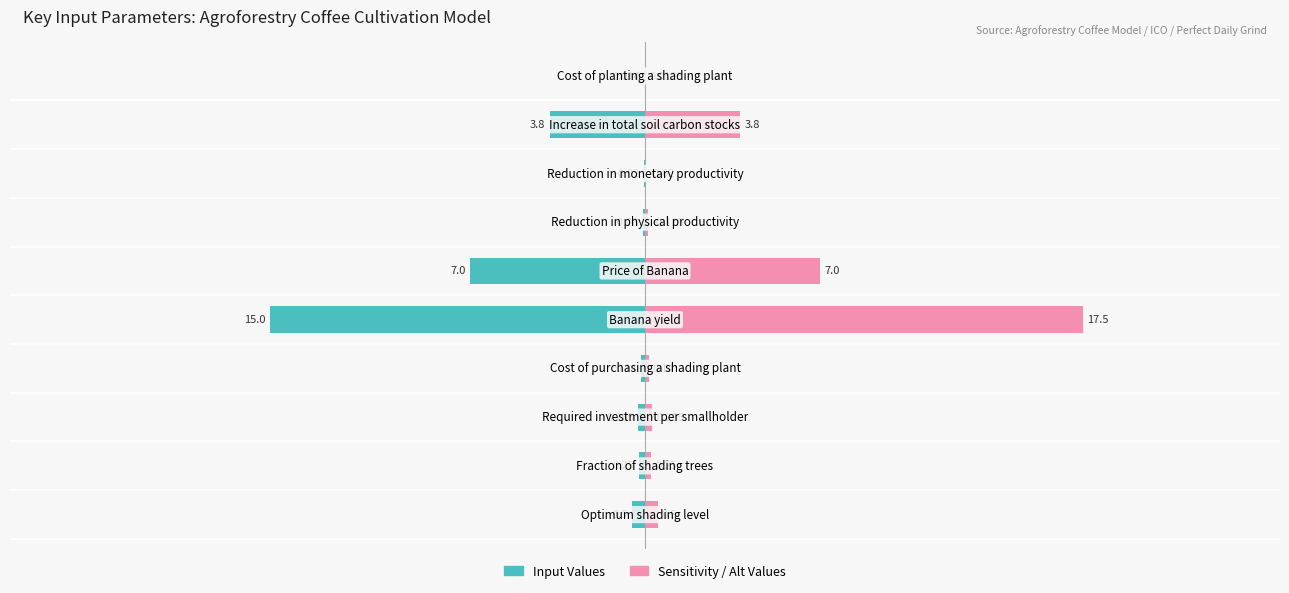

Rank the series at 0 from highest to lowest value.

Sensitivity / Alt Values, Input Values